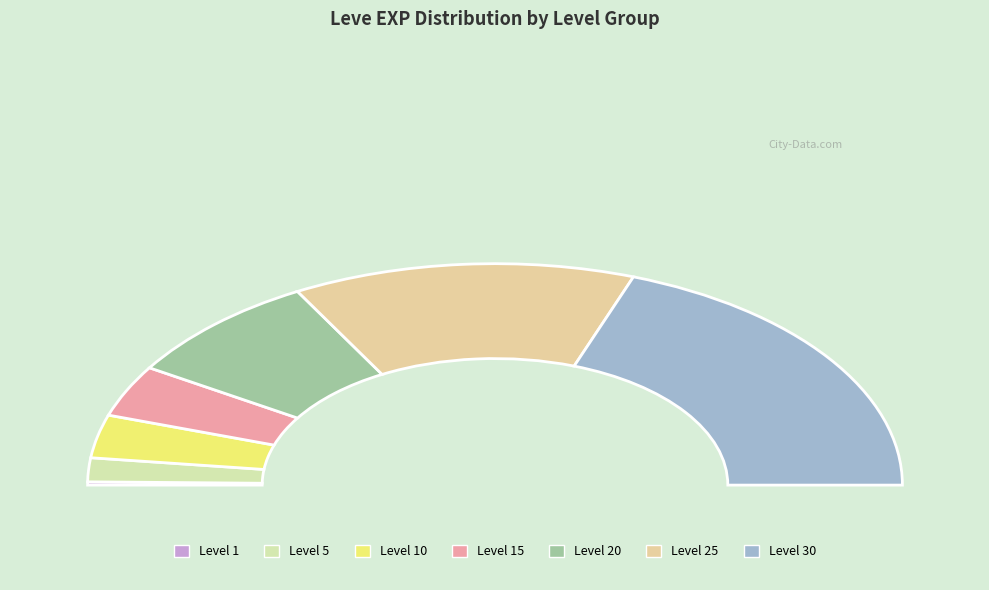

Rank the categories by value from lowest to highest.

Level 1, Level 5, Level 10, Level 15, Level 20, Level 25, Level 30